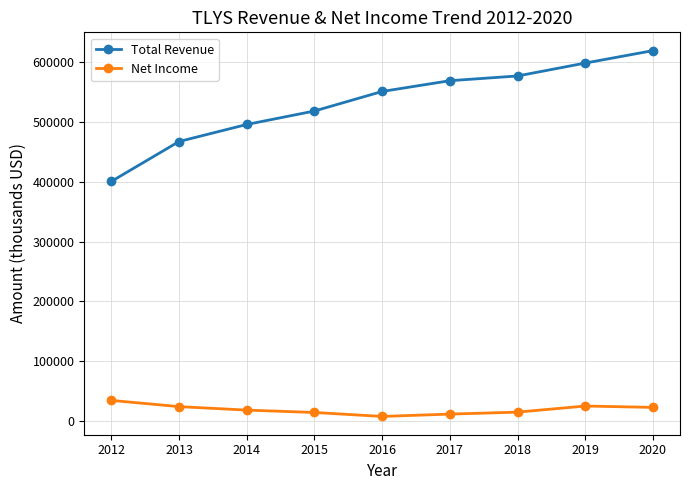

What is the highest value of the Net Income series?

34300